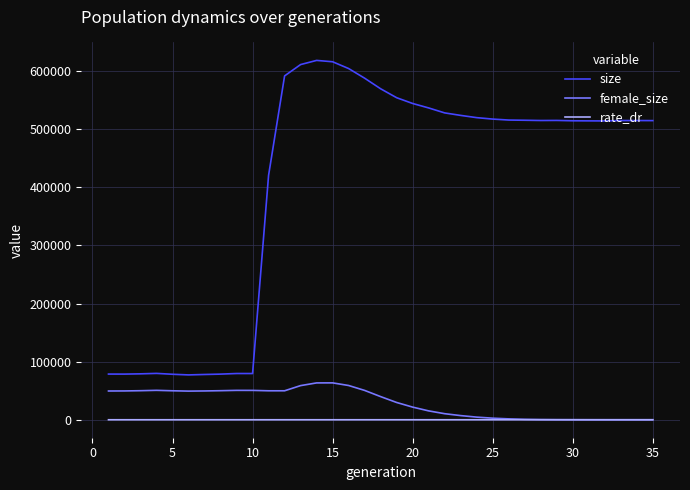

True or false: size and female_size cross at least once.

False